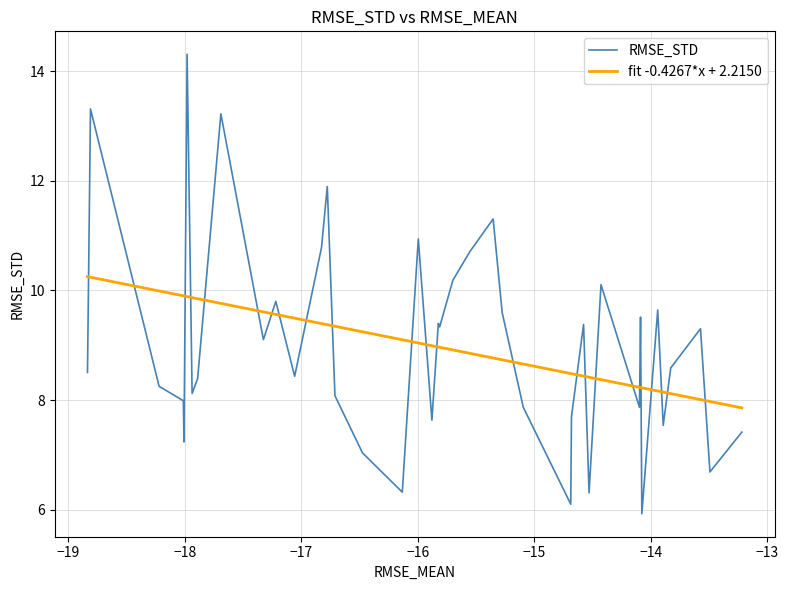

What is the sum of all RMSE_STD values?

359.8